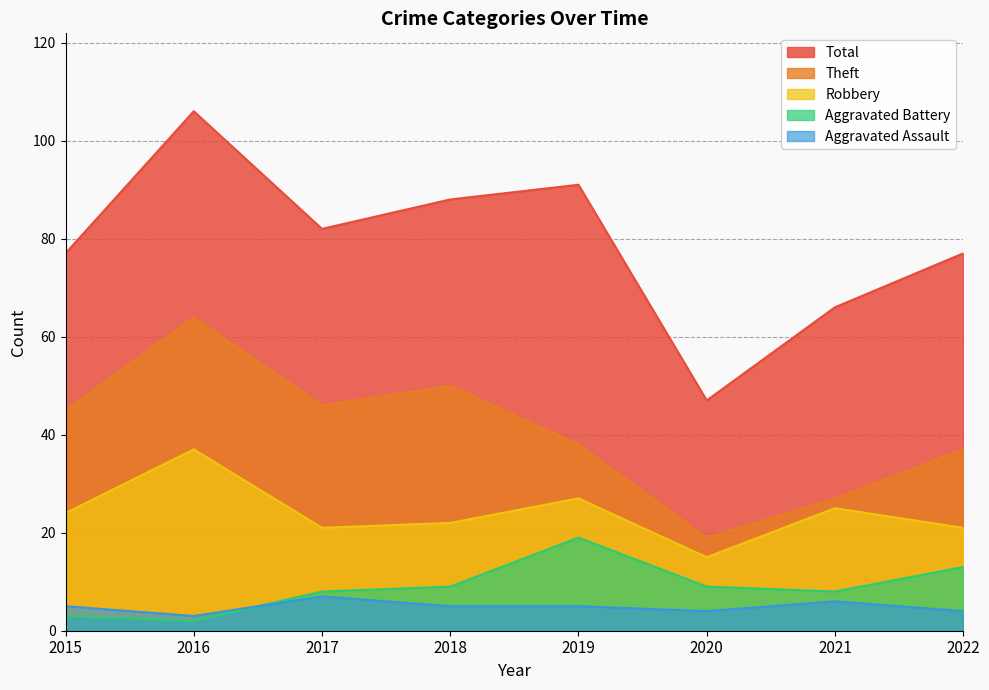

List the series in order of their peak value, highest first.

Total, Theft, Robbery, Aggravated Battery, Aggravated Assault